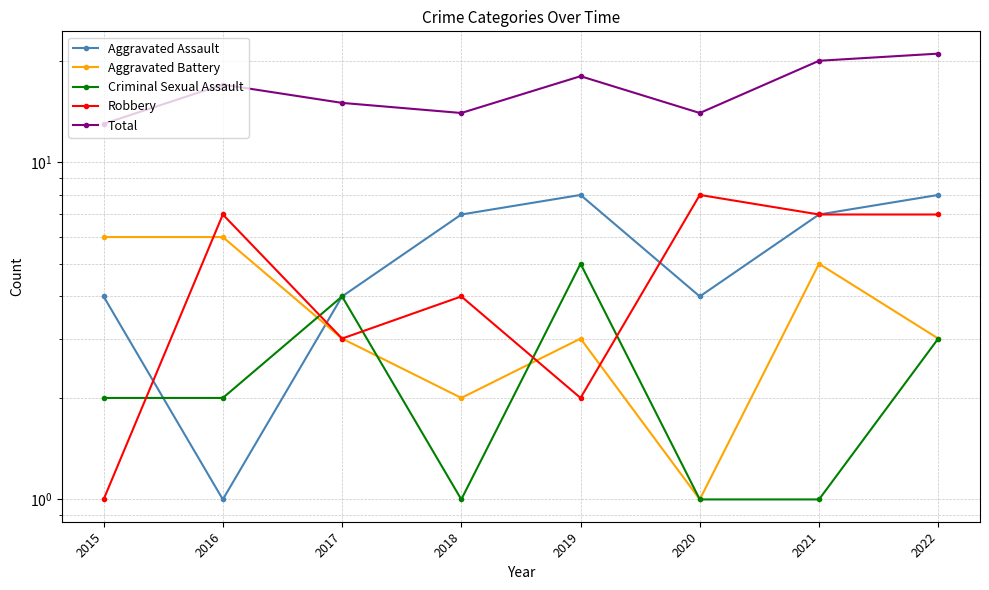

True or false: Robbery and Total intersect in this chart.

False